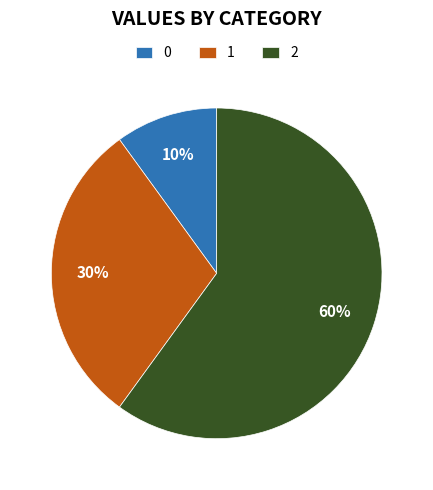

The 1 slice represents 23% of the pie. True or false?

False